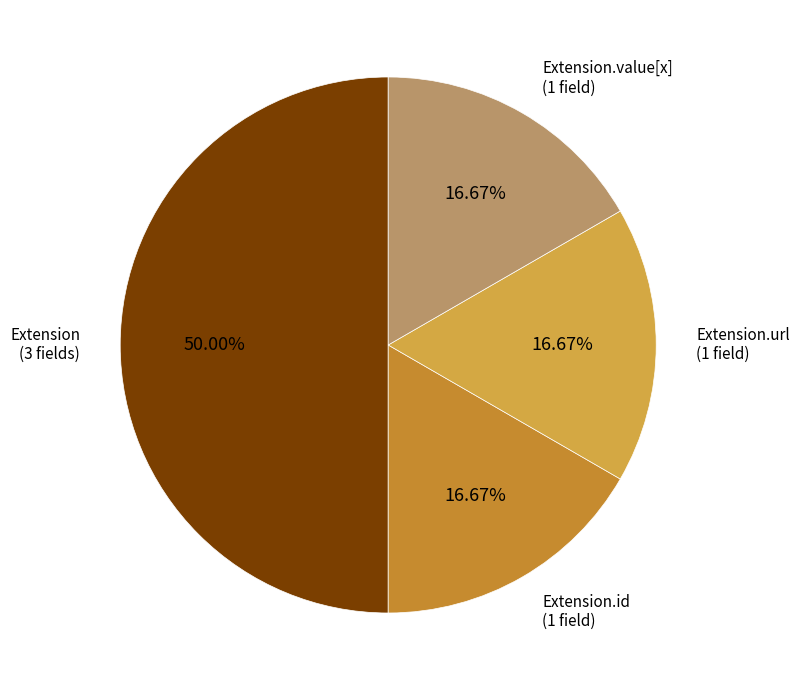

Do Extension.id and Extension.url together represent more than half of the pie?

No